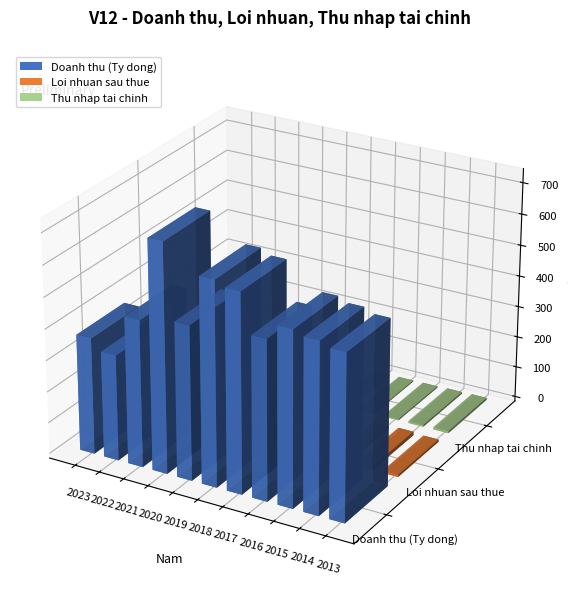

Count the number of categories in the chart.

11